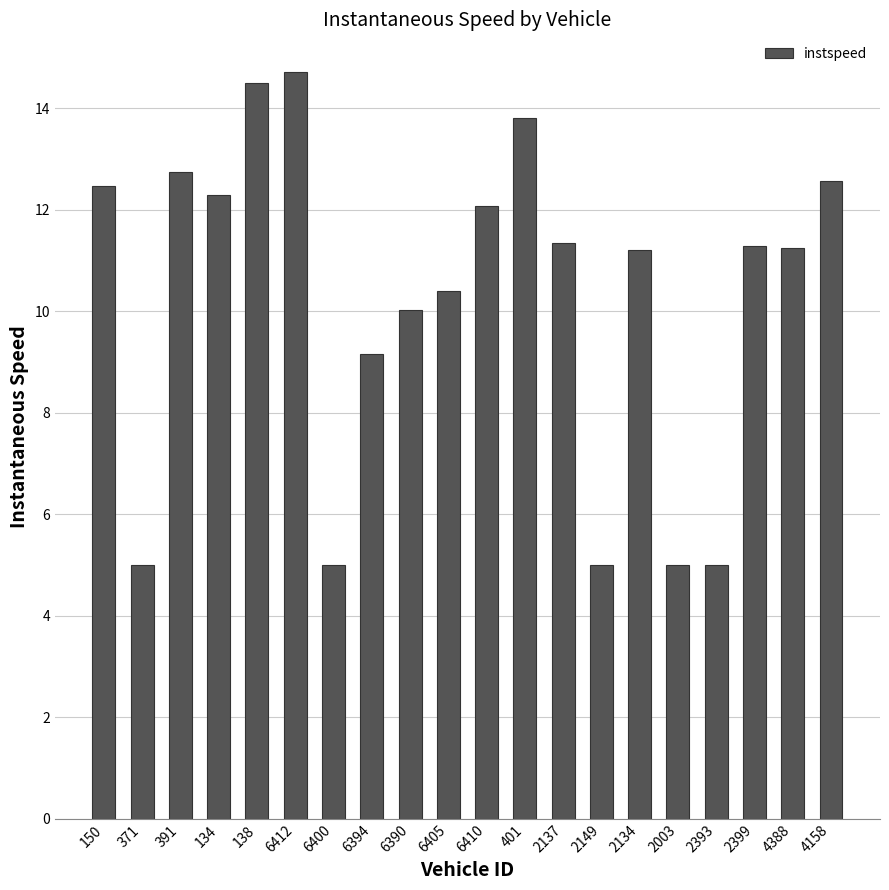

What is the sum of all values?

204.8